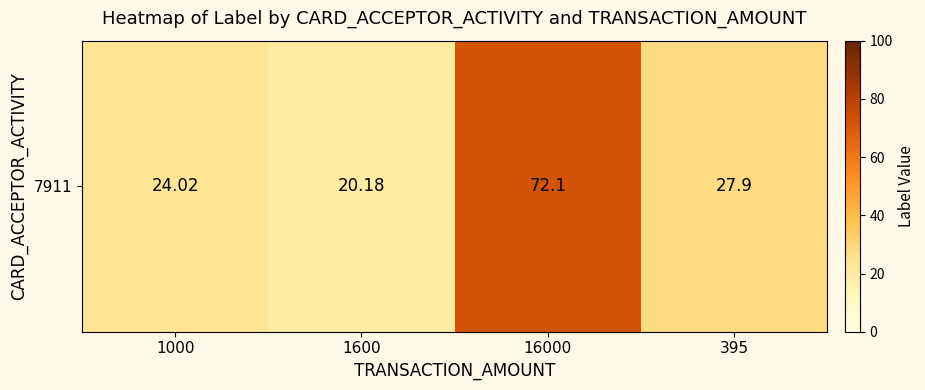

How many data points are less than 27?

2